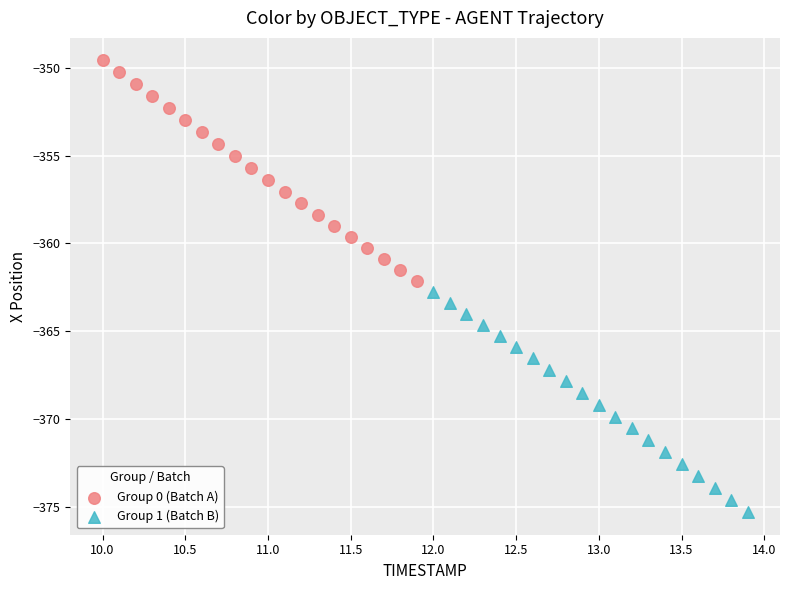

Which series reaches the minimum Y coordinate?

Group 1 (Batch B)